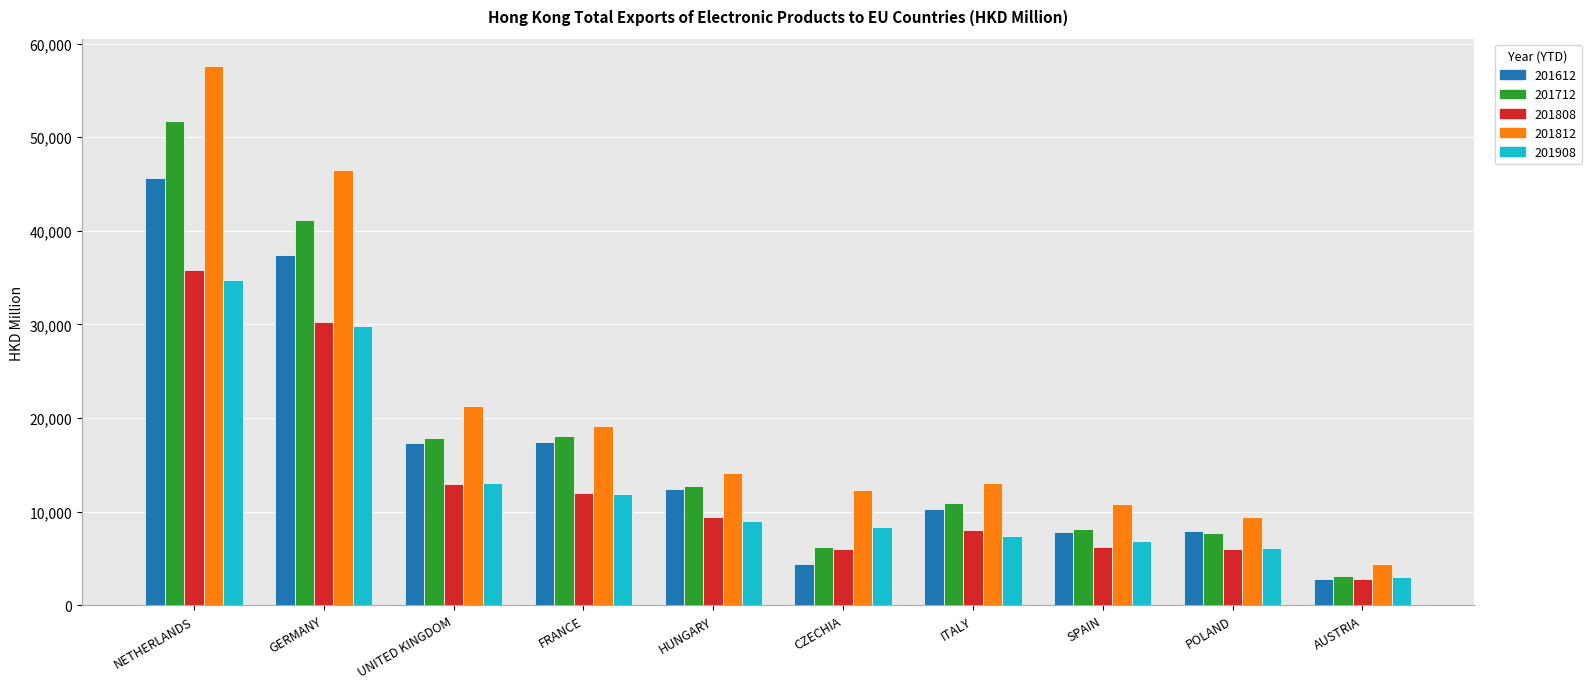

What is the label of the 4th bar from the right?

ITALY